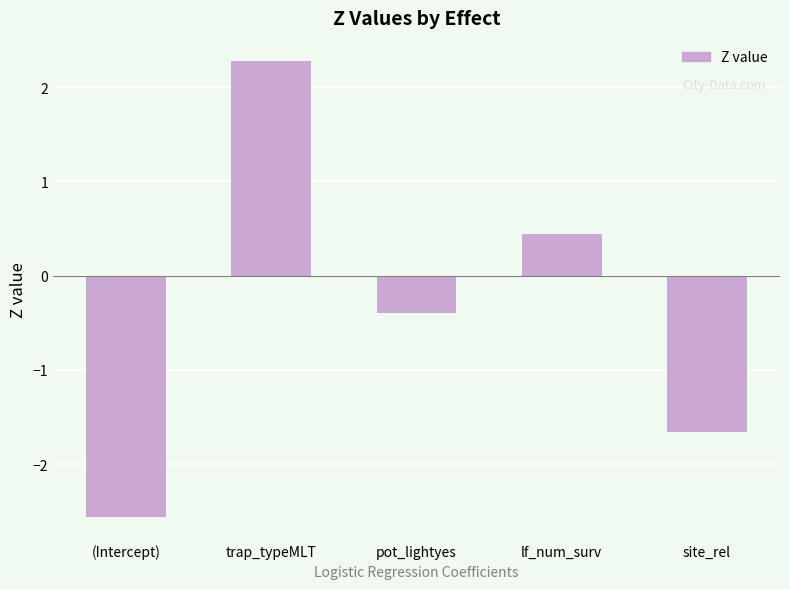

What position from the right is site_rel?

1